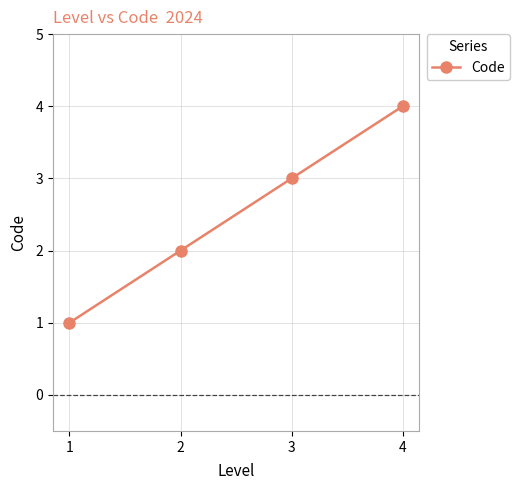

Reading right to left, extract all data points from this chart.

4=4	3=3	2=2	1=1